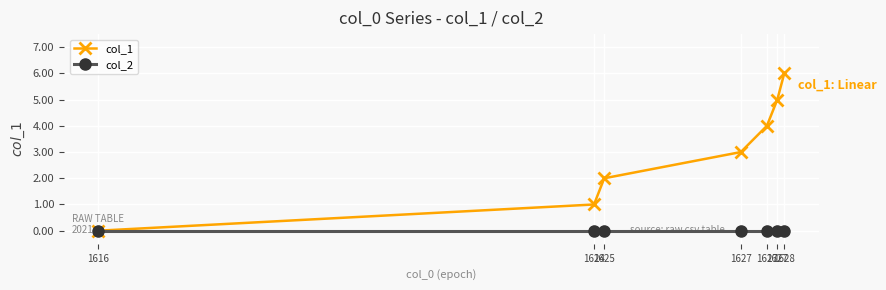

What are all the series names shown in the legend?

col_1, col_2